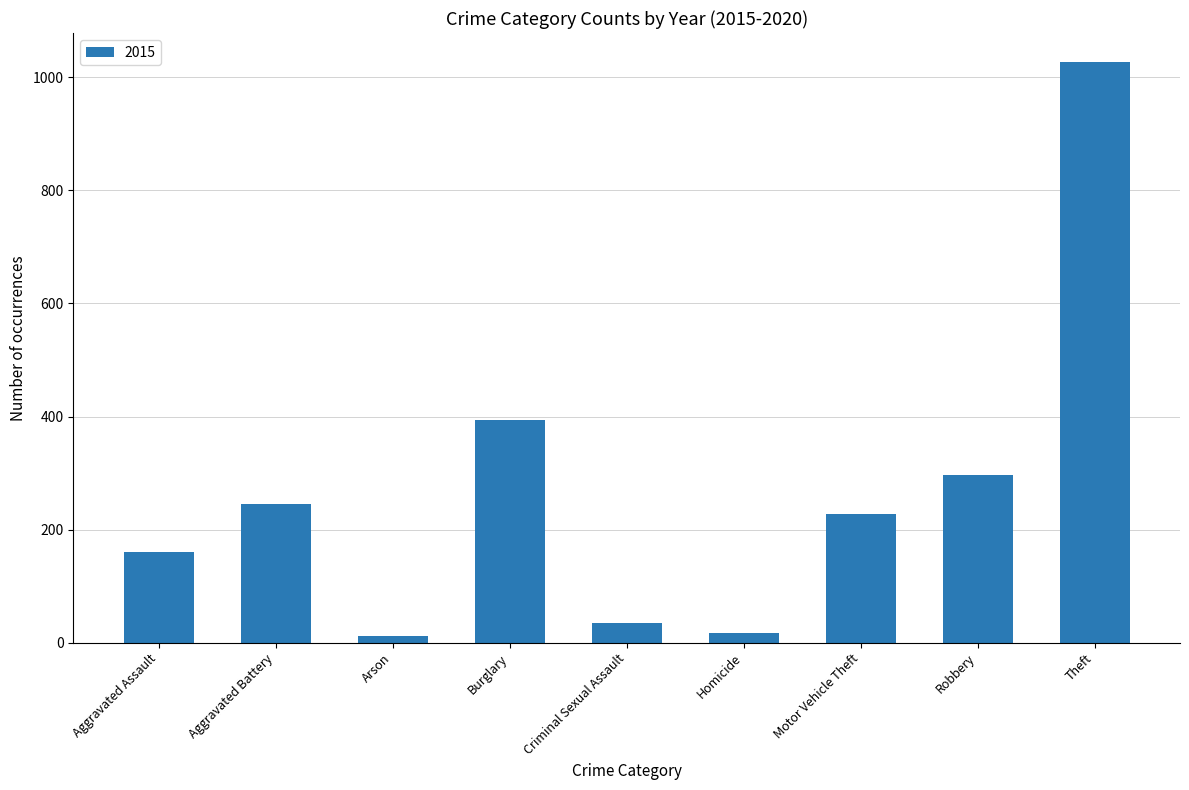

Reading right to left, what are all the values shown in this chart?

Theft=1027	Robbery=297	Motor Vehicle Theft=228	Homicide=17	Criminal Sexual Assault=34	Burglary=393	Arson=11	Aggravated Battery=246	Aggravated Assault=160